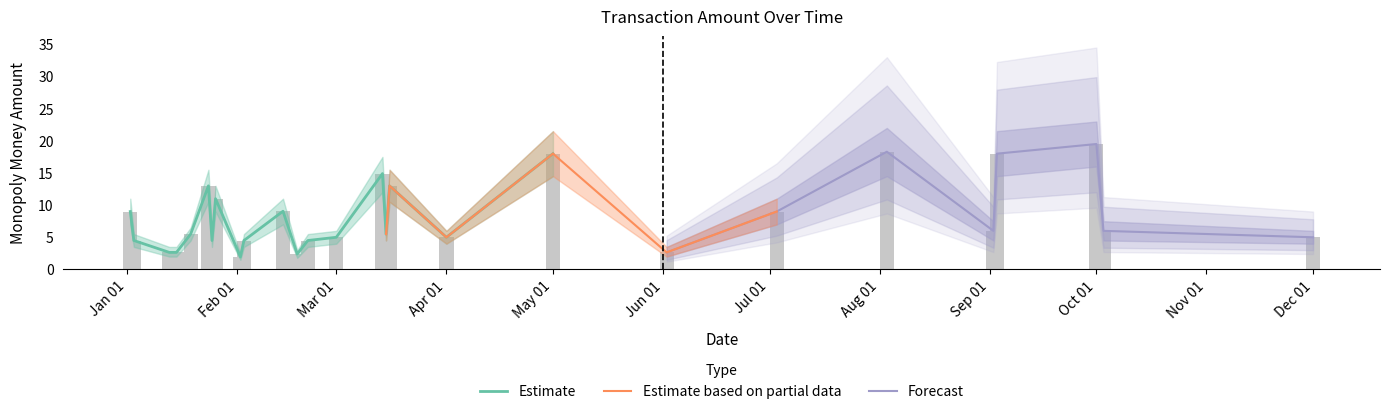

Reading left to right, list all the values displayed in this chart.

Total Amount: 9.0	4.5	2.6	2.6	5.5	13.0	4.5	11.0	1.9	4.5	9.1	2.4	4.5	5.0	14.9	5.5	13.0	5.0	18.0	2.6	9.0	18.3	6.0	18.0	19.5	6.0	5.0
Estimate Lower: 7.0	3.5	2.0	2.0	4.5	10.5	3.5	9.0	1.5	3.5	7.0	1.8	3.5	4.0	12.0	4.5	10.5	4.0	14.5	2.0	7.0	14.5	4.5	14.5	16.0	4.5	4.0
Estimate Upper: 11.0	5.5	3.5	3.5	6.5	15.5	5.5	13.0	2.5	5.5	11.0	3.0	5.5	6.0	17.5	6.5	15.5	6.0	21.5	3.5	11.0	22.0	7.5	21.5	23.0	7.5	6.0